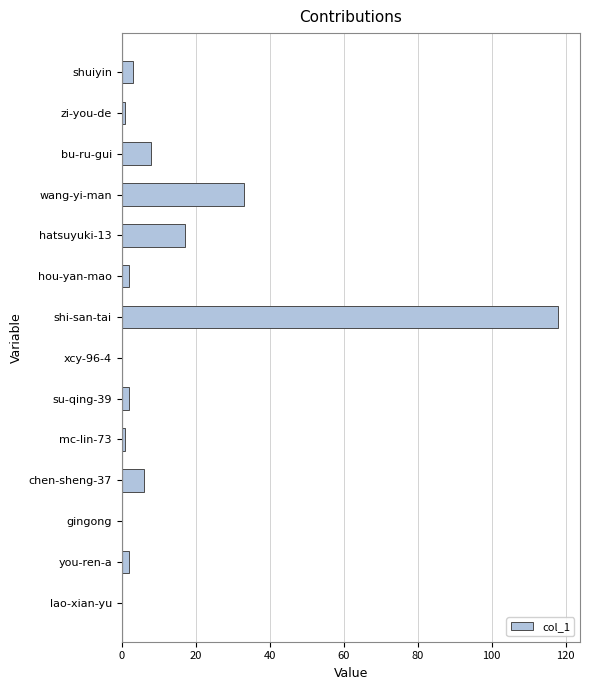

Between hou-yan-mao and wang-yi-man, which is larger?

wang-yi-man